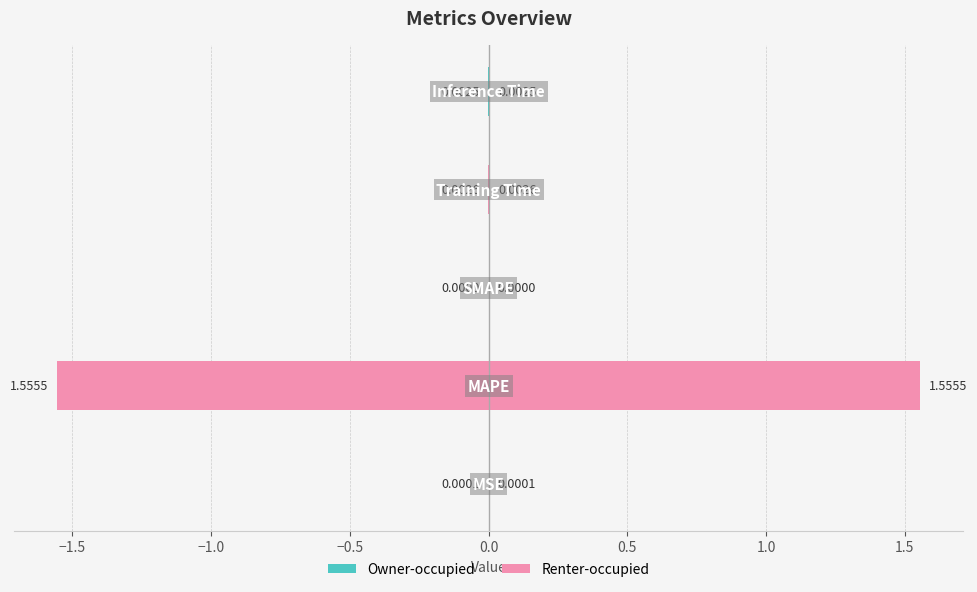

Which label corresponds to the smallest value in the chart?

SMAPE